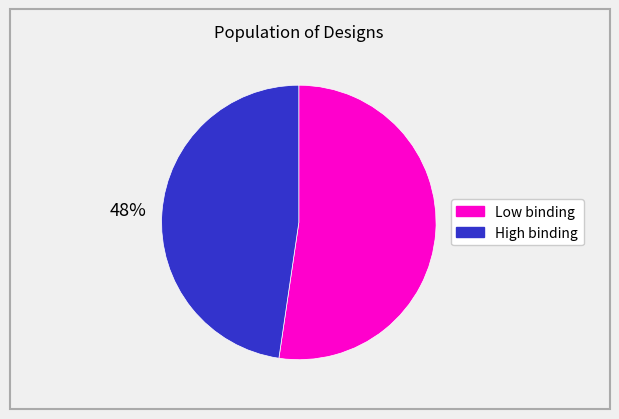

Is there a majority slice in this chart?

Yes